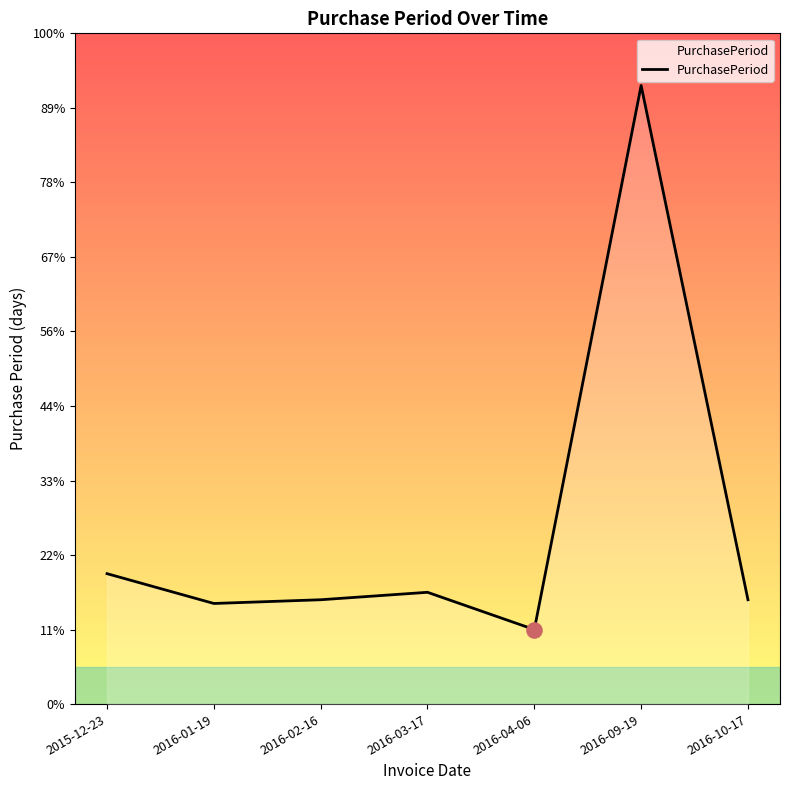

What is the change in value from 2015-12-23 to 2016-02-16?

-7